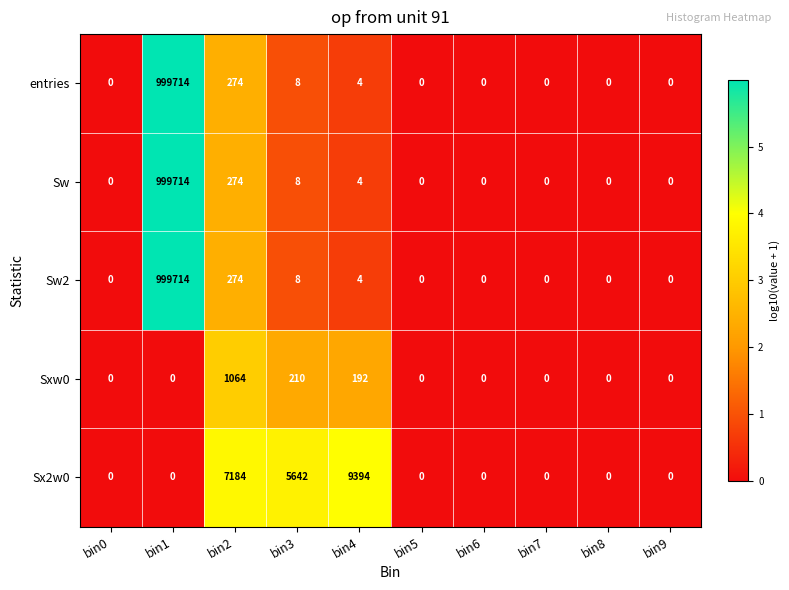

Is it true that Sw2 equals 1 at bin4?

False